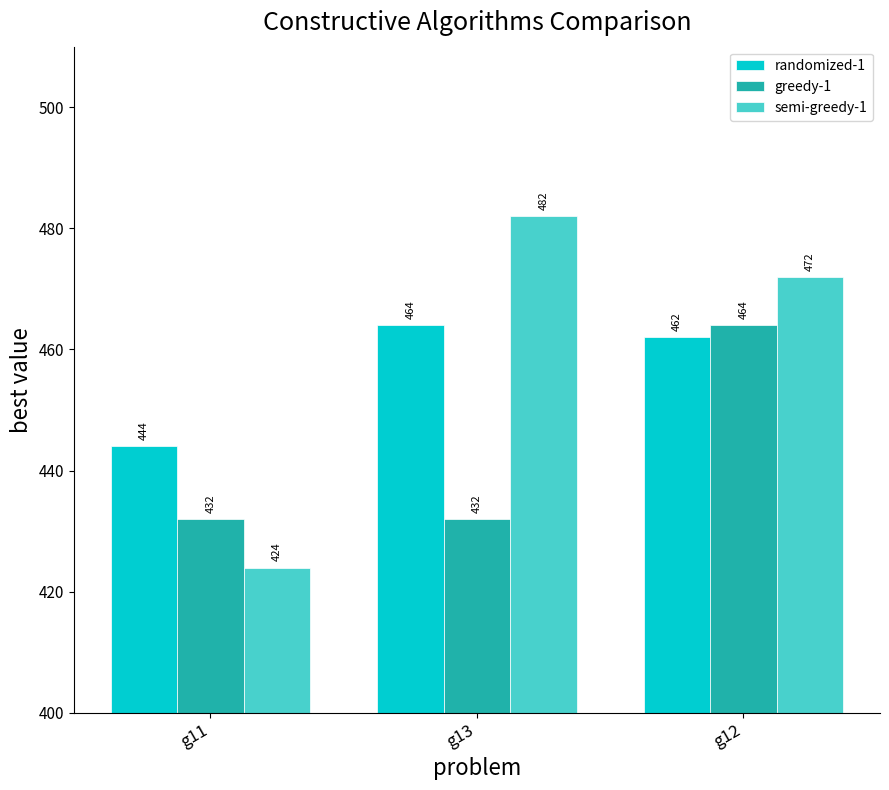

At how many categories does at least one series exceed 460?

2